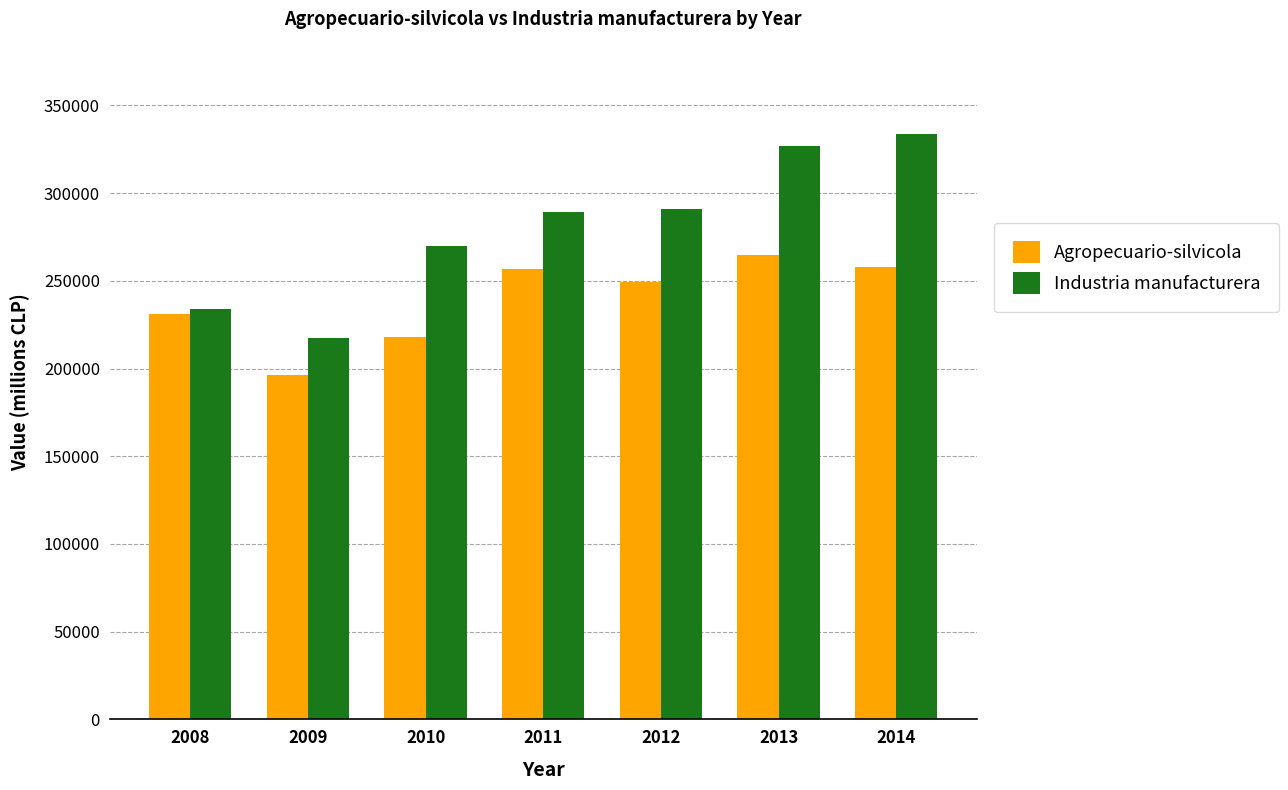

Between 2008 and 2009, which series saw the biggest shift?

Agropecuario-silvicola